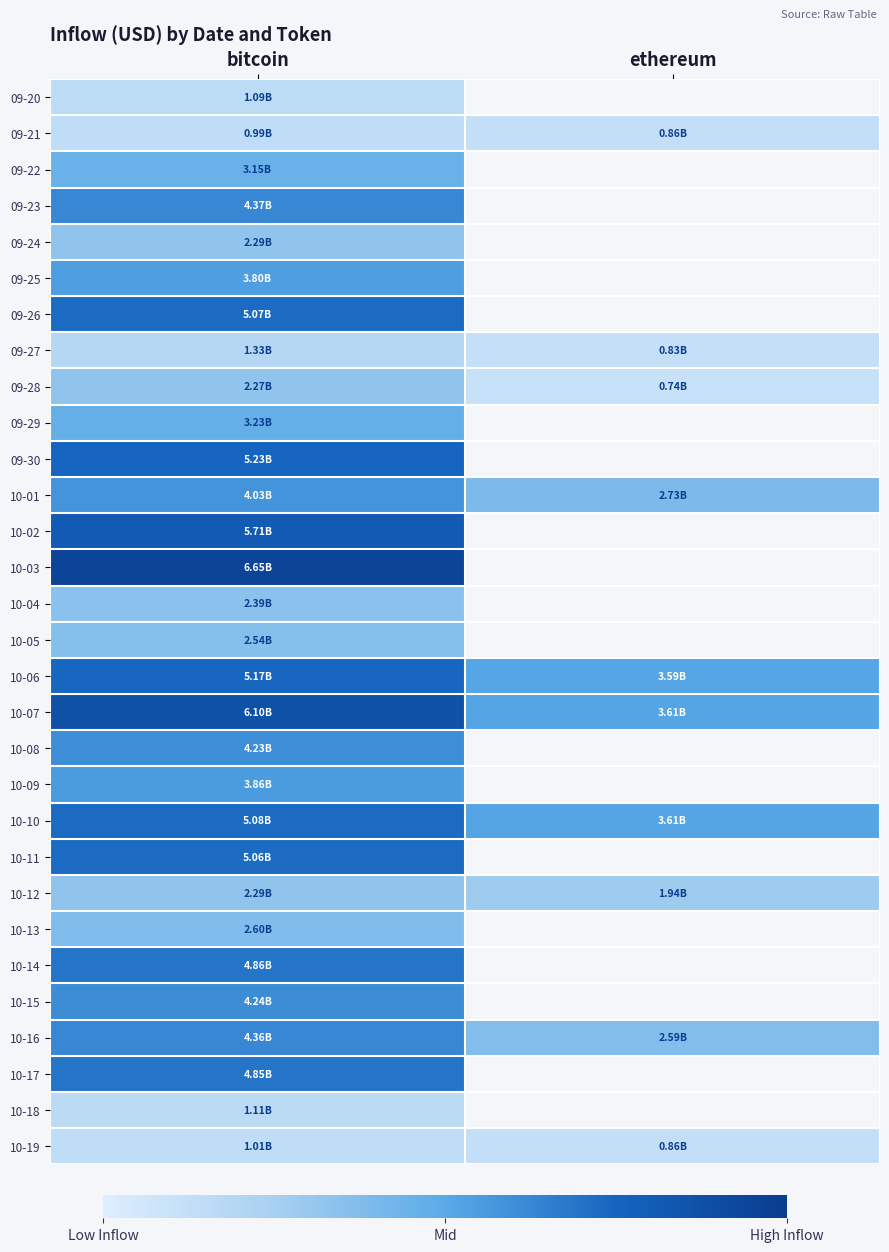

At how many categories does at least one series exceed 1061886269?

2